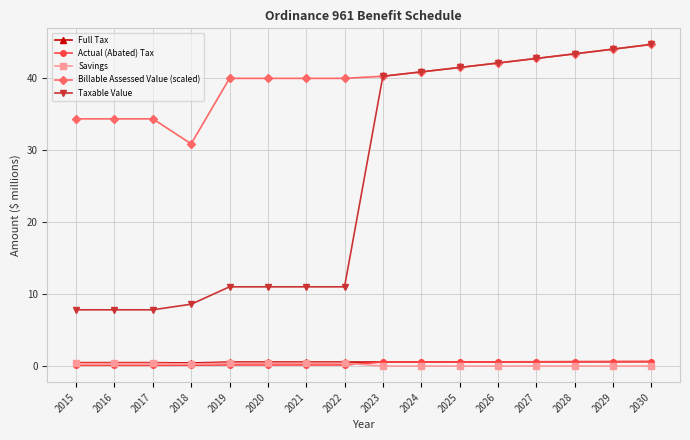

At how many categories does at least one series exceed 7?

16